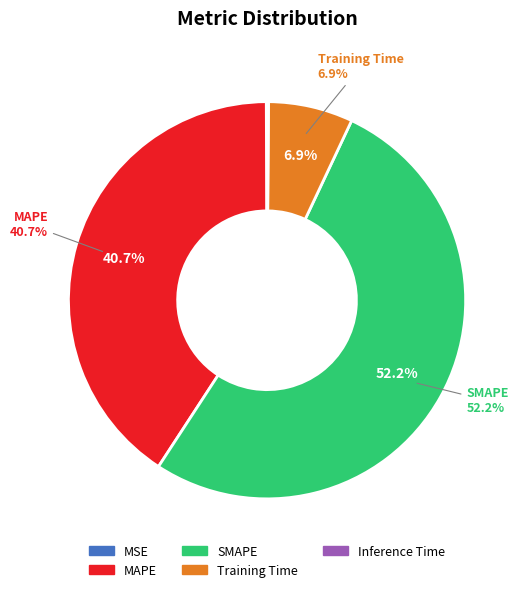

Is SMAPE the majority of the pie?

Yes